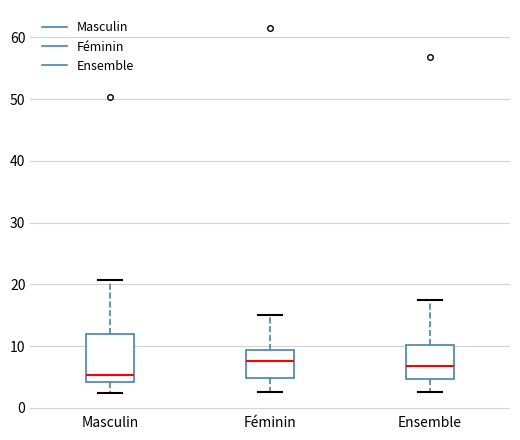

Comparing the boxes themselves (not the whiskers), which one is the tallest?

Masculin